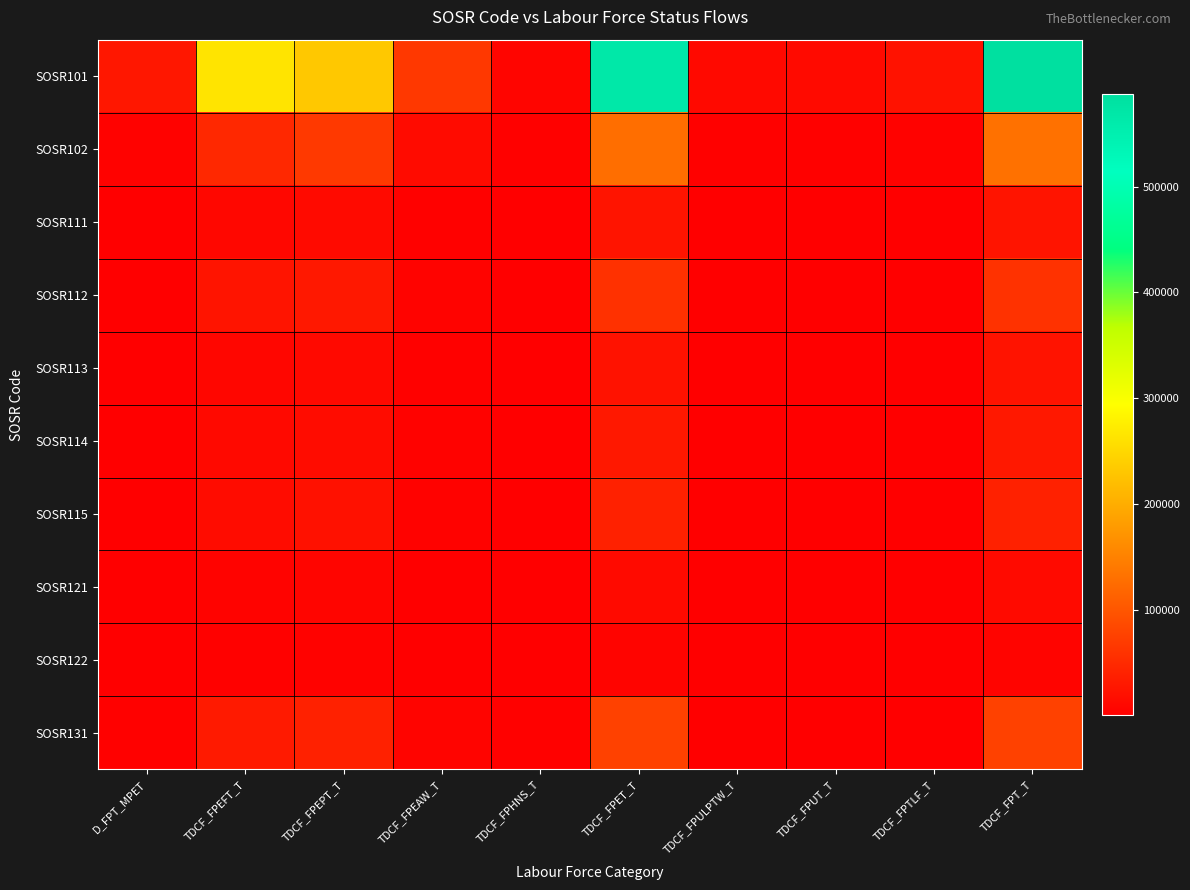

Which series has the largest range (max minus min)?

SOSR101